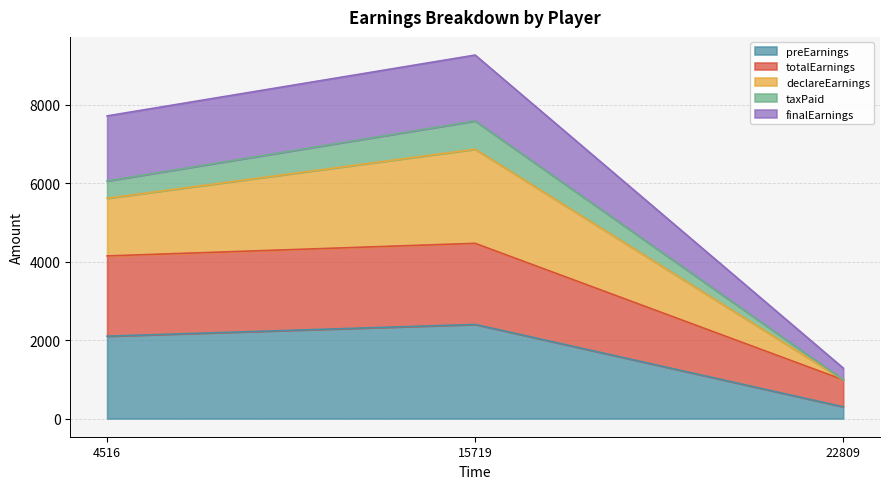

How many lines are shown in the chart?

5